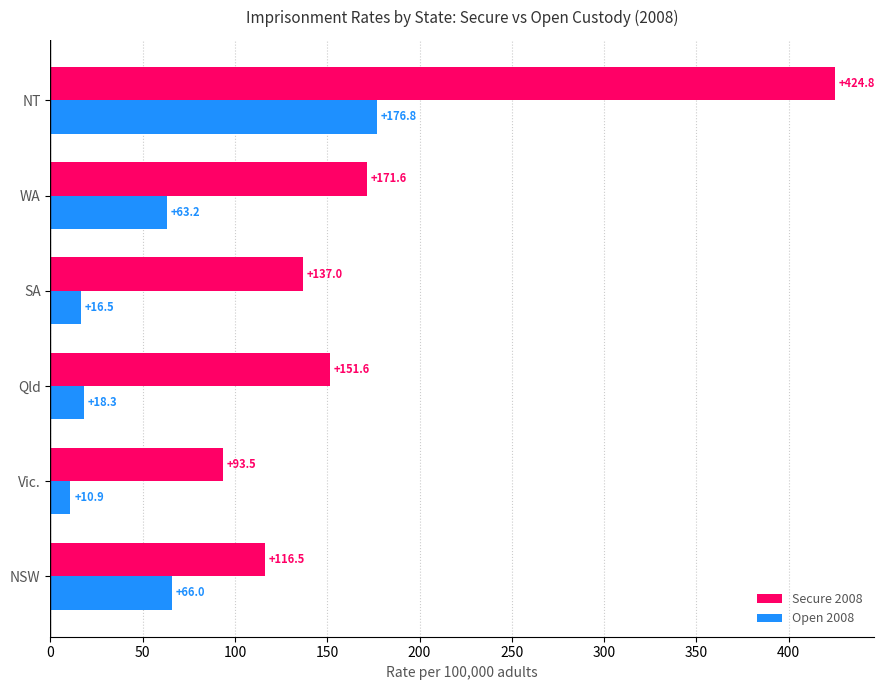

At which label is Open 2008 closest to 93?

NSW